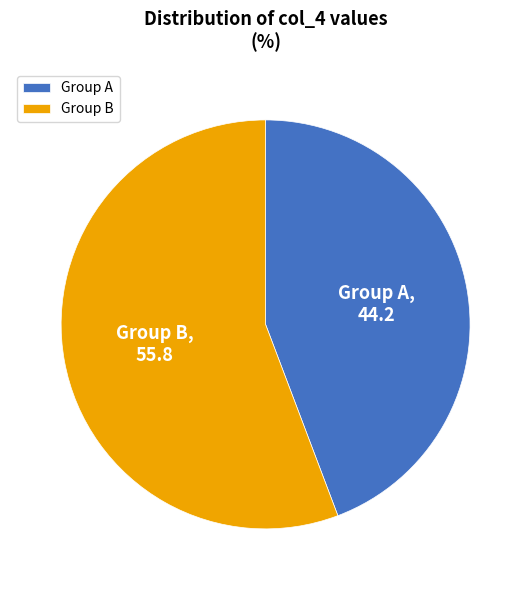

What is the ratio of the value at Group B to the value at Group A?

1.3